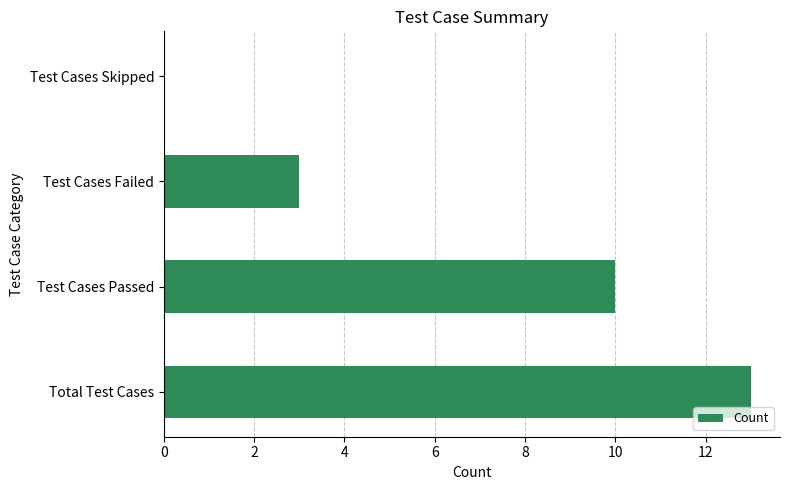

At which category does the chart reach its peak across all series?

Total Test Cases